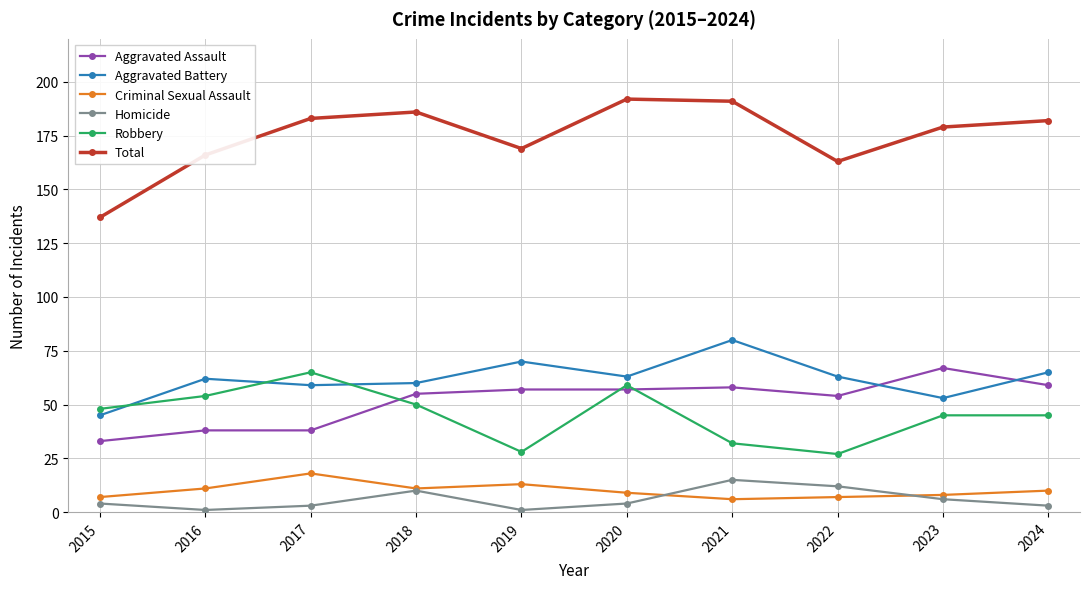

What is the greatest value displayed?

192